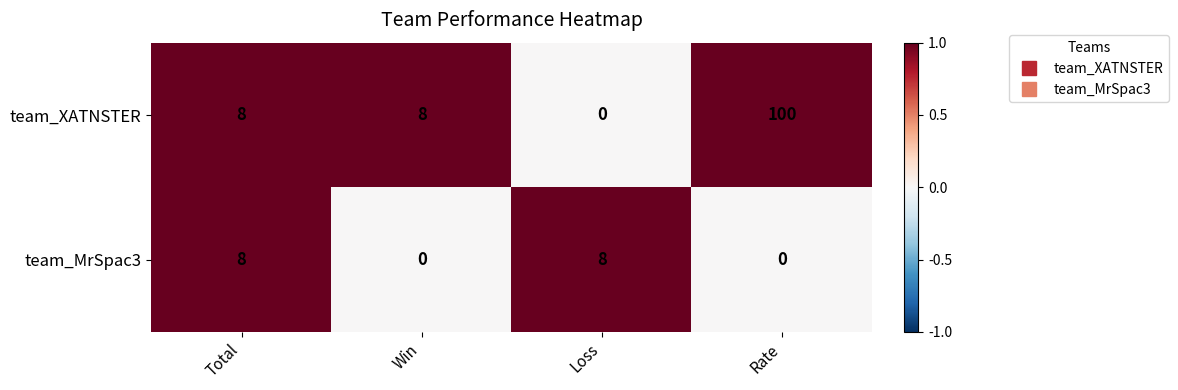

List the series in order of their peak value, highest first.

team_XATNSTER, team_MrSpac3